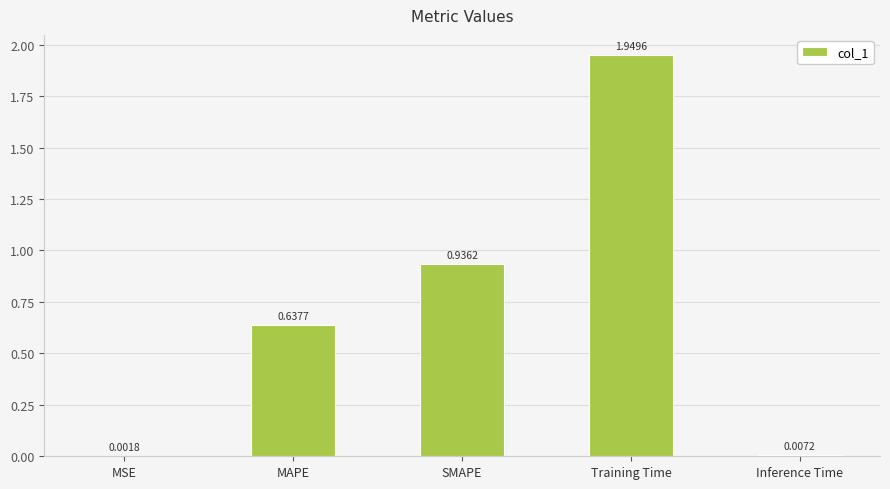

What is the sum of the values at Training Time and SMAPE?

2.9